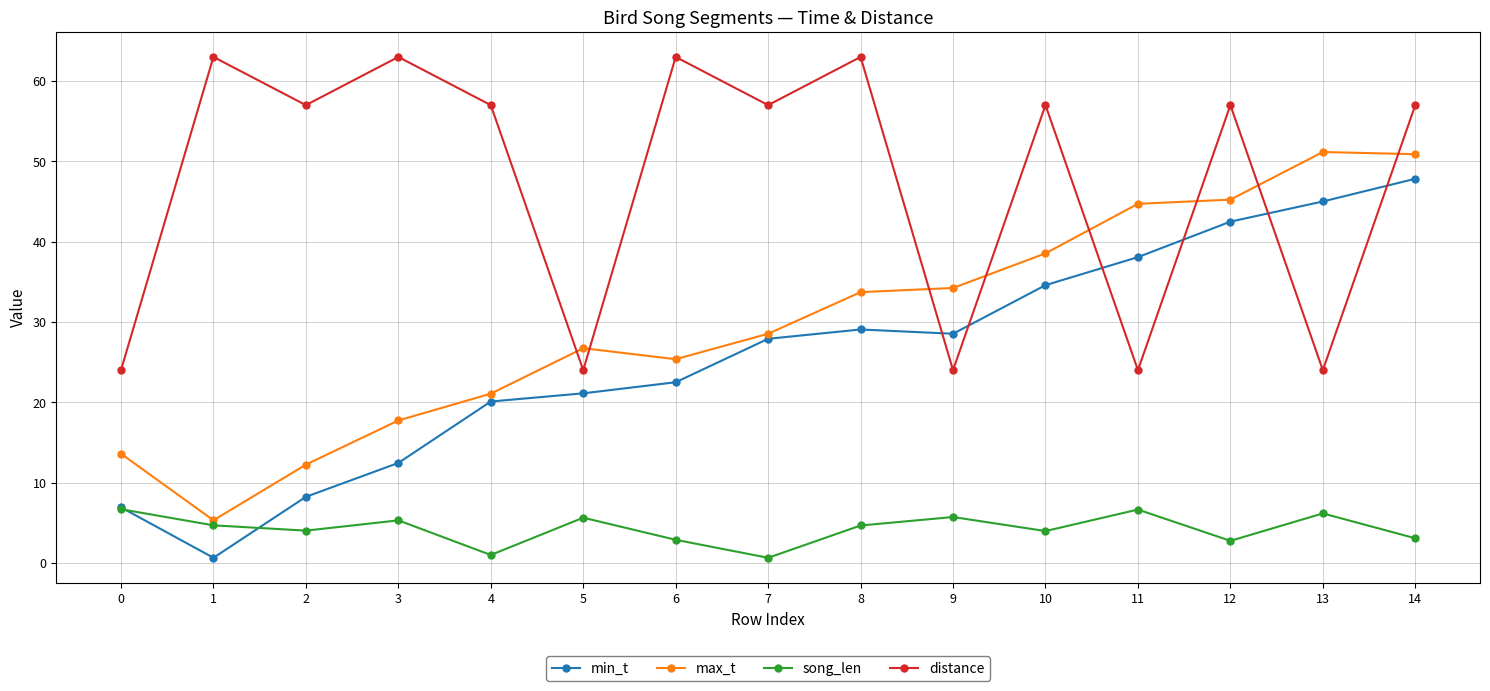

Where is min_t nearest to the value 24?

6